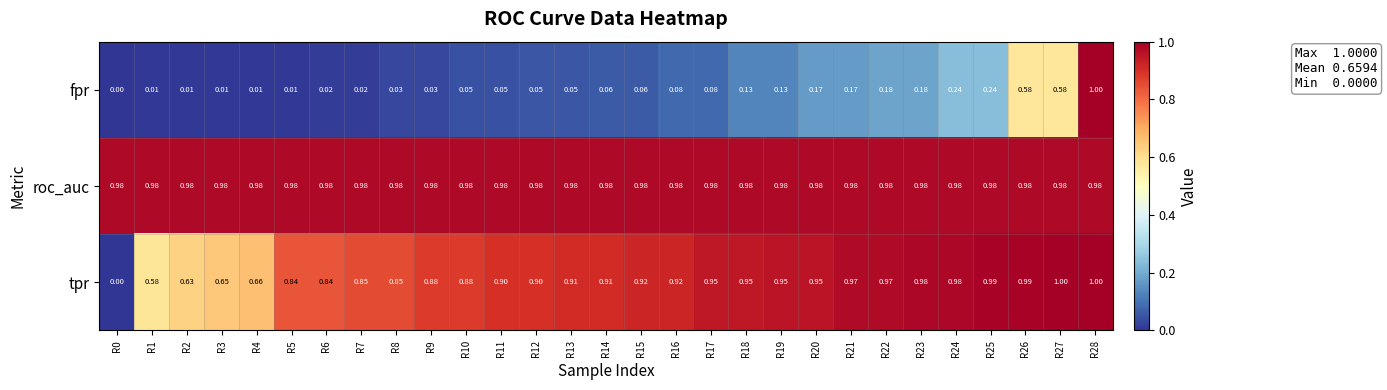

Which series changed the most between R26 and R28?

fpr